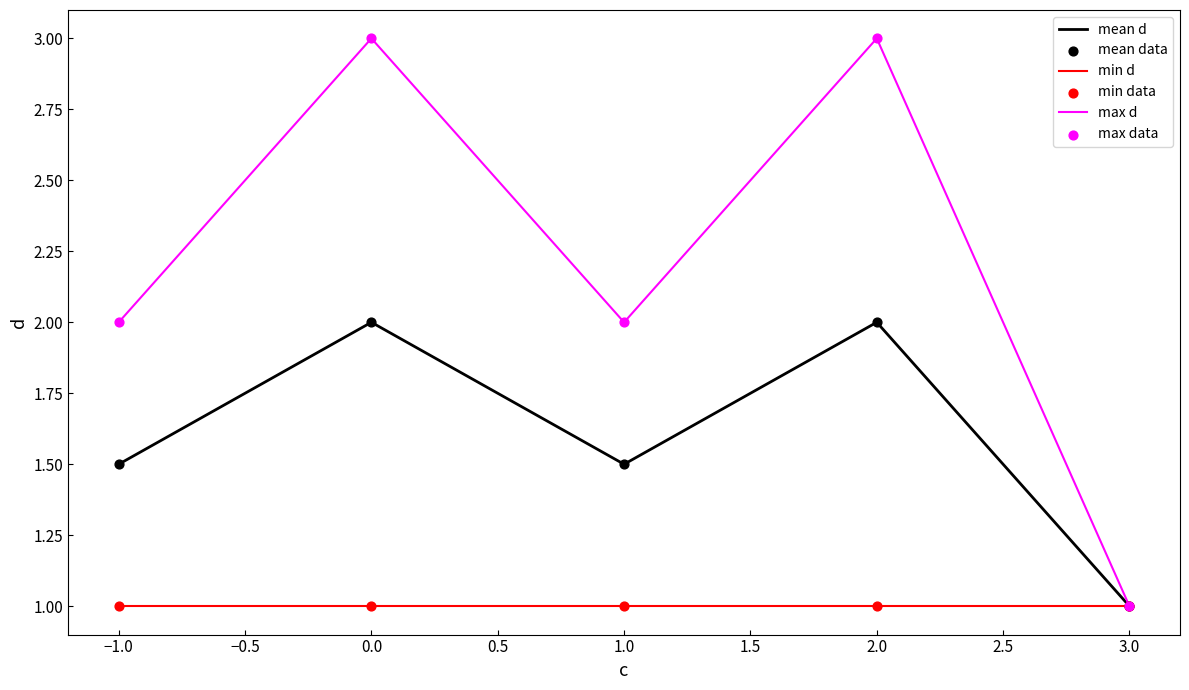

Which series has the largest total across all categories?

max d